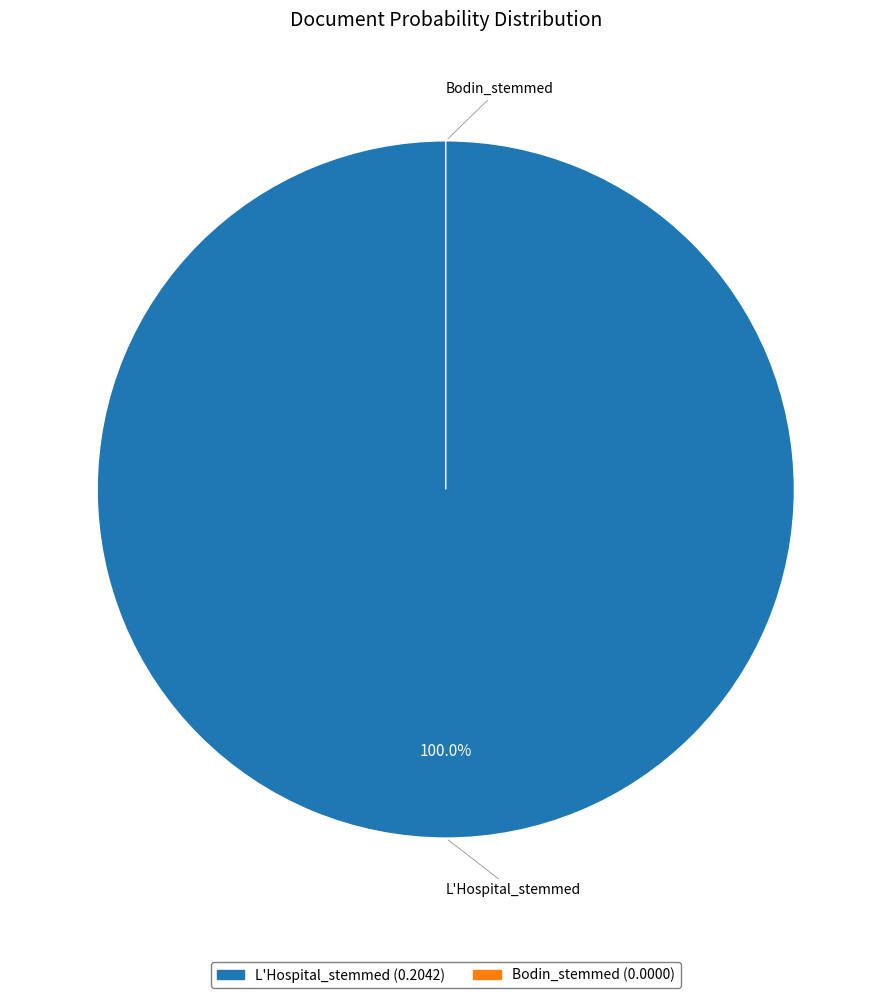

What percentage do Bodin_stemmed and L'Hospital_stemmed together represent?

100.0%